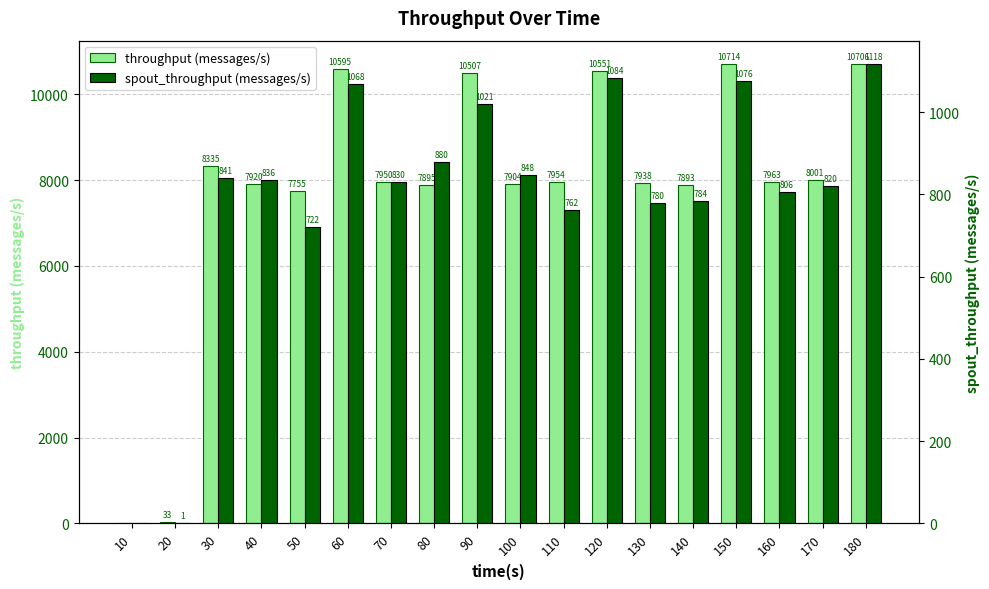

Reading right to left, list all the values displayed in this chart.

throughput (messages/s): 180=10706	170=8001	160=7963	150=10714	140=7893	130=7938	120=10551	110=7954	100=7904	90=10507	80=7895	70=7950	60=10595	50=7755	40=7920	30=8335	20=33	10=0
spout_throughput (messages/s): 180=1118	170=820	160=806	150=1076	140=784	130=780	120=1084	110=762	100=848	90=1021	80=880	70=830	60=1068	50=722	40=836	30=841	20=1	10=0